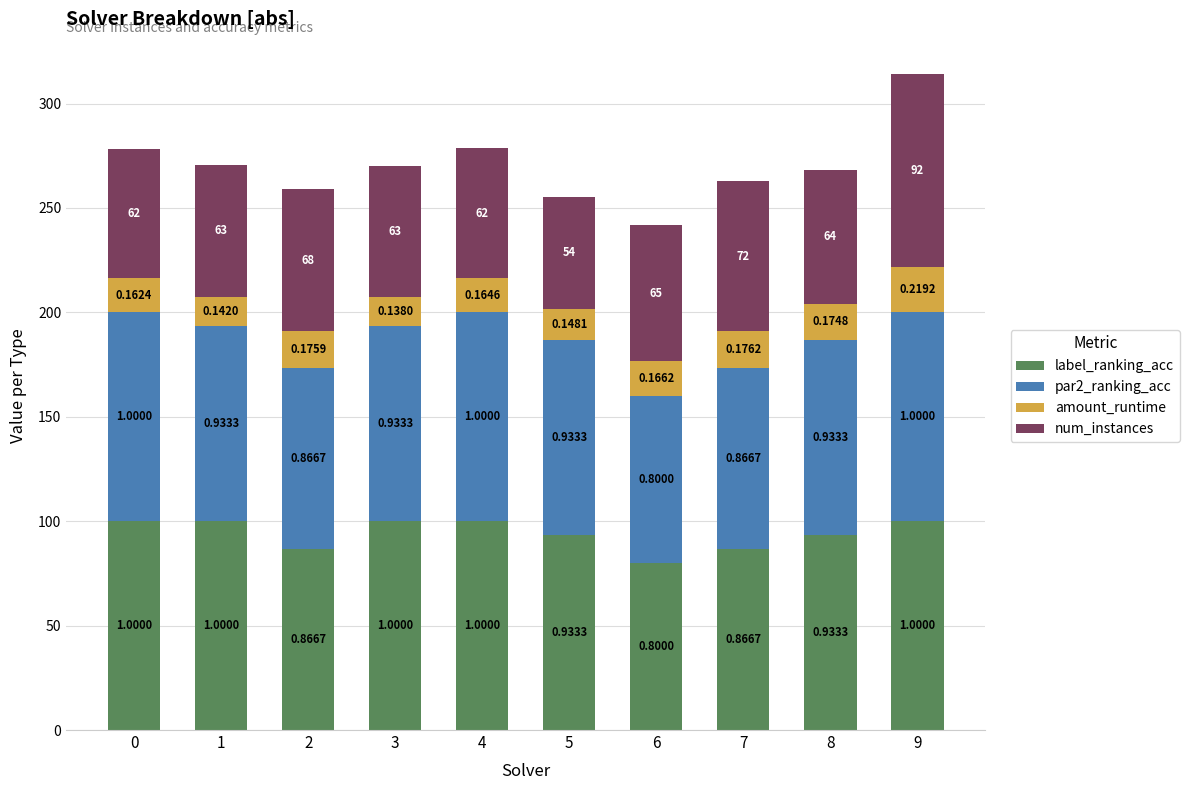

Rank the series at 9 from lowest to highest value.

amount_runtime, num_instances, label_ranking_acc, par2_ranking_acc